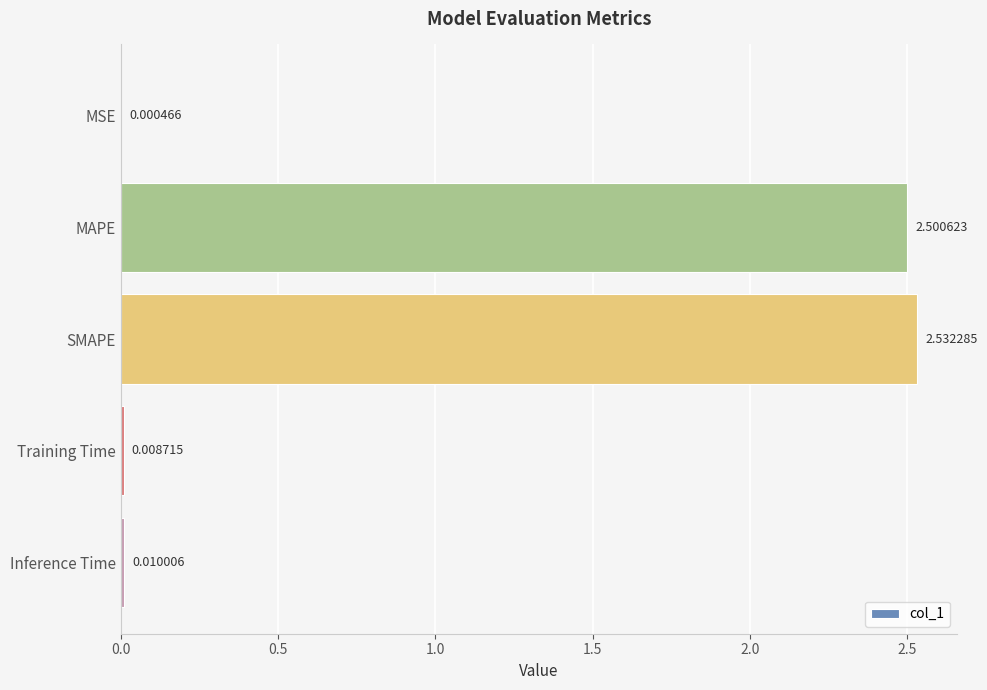

What is the change in value from MAPE to Inference Time?

-2.5